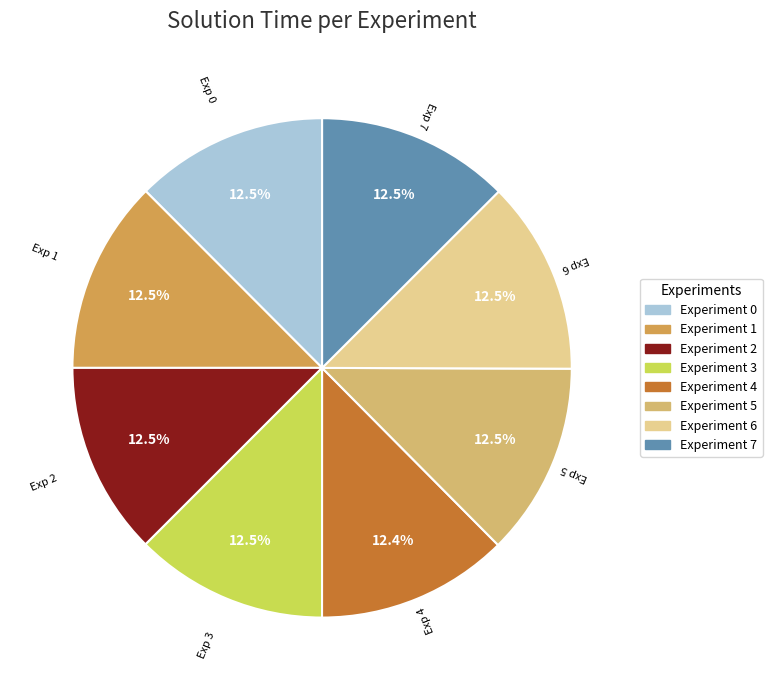

How many segments does this pie chart have?

8